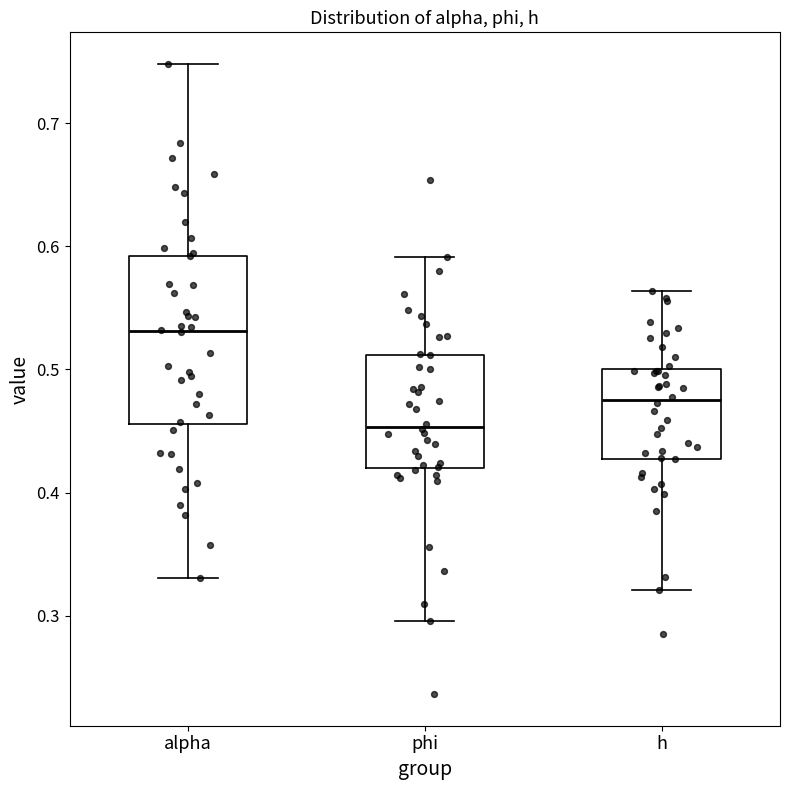

Where does the lower whisker of the box for phi end on the y-axis? The values are not printed on the chart, so give them approximately, as read against the axis.

0.30